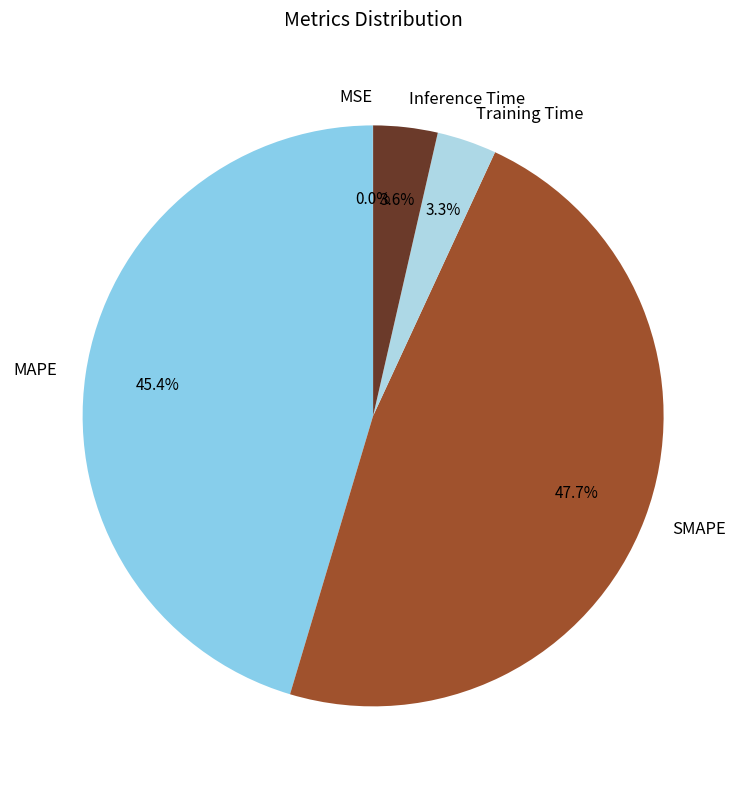

Is it true that MAPE is 45% of the pie?

True